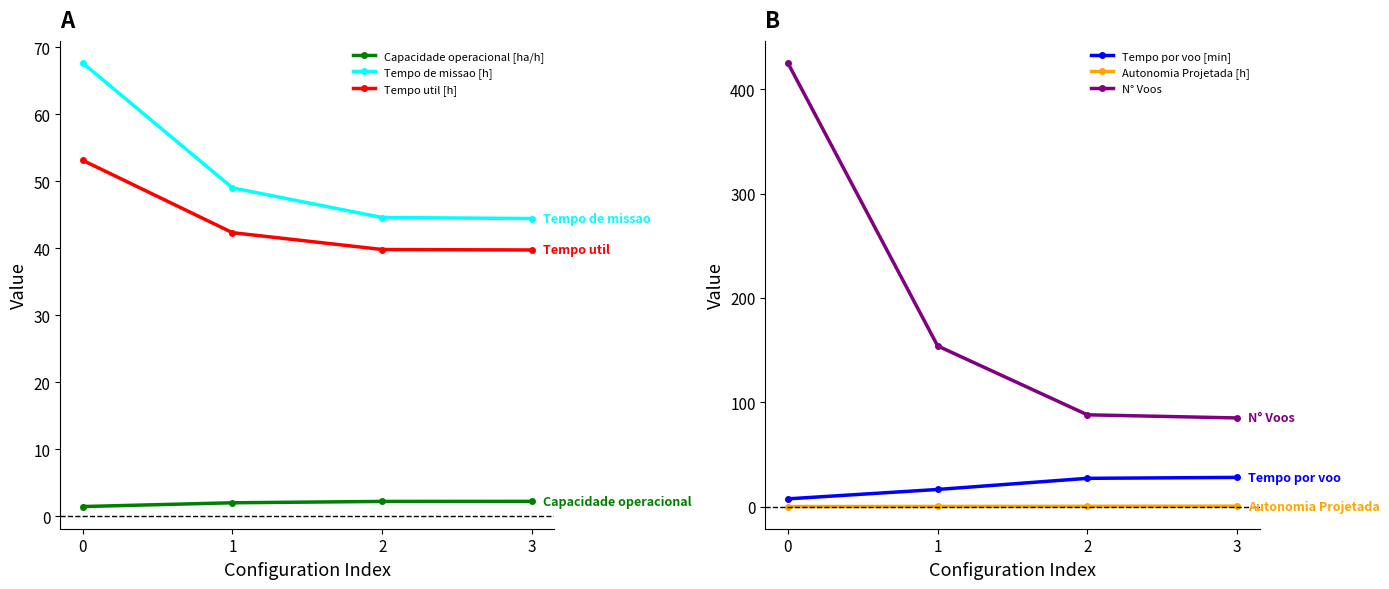

Count the number of categories in the chart.

4